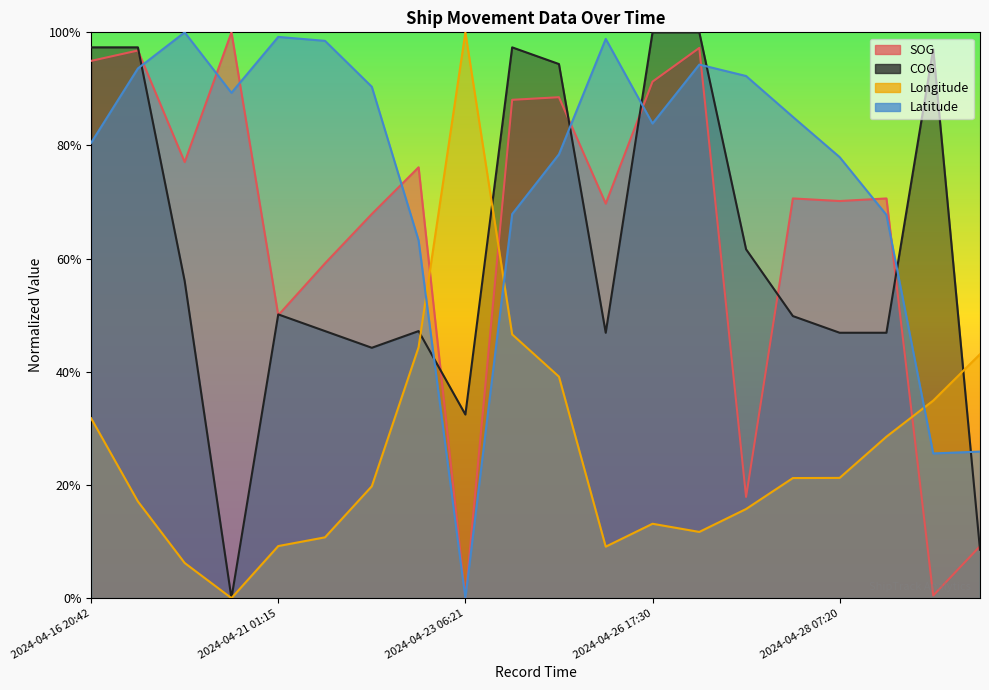

Reading right to left, what are all the values shown in this chart?

SOG: 9.2	0.5	70.6	70.2	70.6	17.9	97.2	91.3	69.7	88.5	88.1	0.0	76.1	67.9	59.2	50.0	100.0	77.1	96.8	95.0
COG: 8.6	97.1	46.9	46.9	49.9	61.7	100.0	100.0	46.9	94.4	97.3	32.4	47.2	44.2	47.2	50.1	0.0	56.0	97.3	97.3
Longitude: 43.1	34.9	28.5	21.2	21.2	15.7	11.7	13.1	9.1	39.1	46.6	100.0	44.4	19.8	10.7	9.2	0.0	6.2	17.1	31.8
Latitude: 25.9	25.6	67.7	77.9	85.1	92.3	94.3	83.9	98.8	78.4	67.9	0.0	63.2	90.4	98.5	99.2	89.3	100.0	93.6	80.5